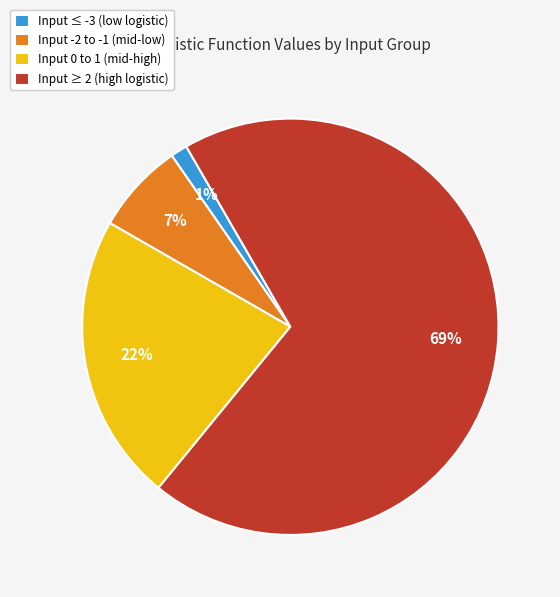

Is there a majority slice in this chart?

Yes